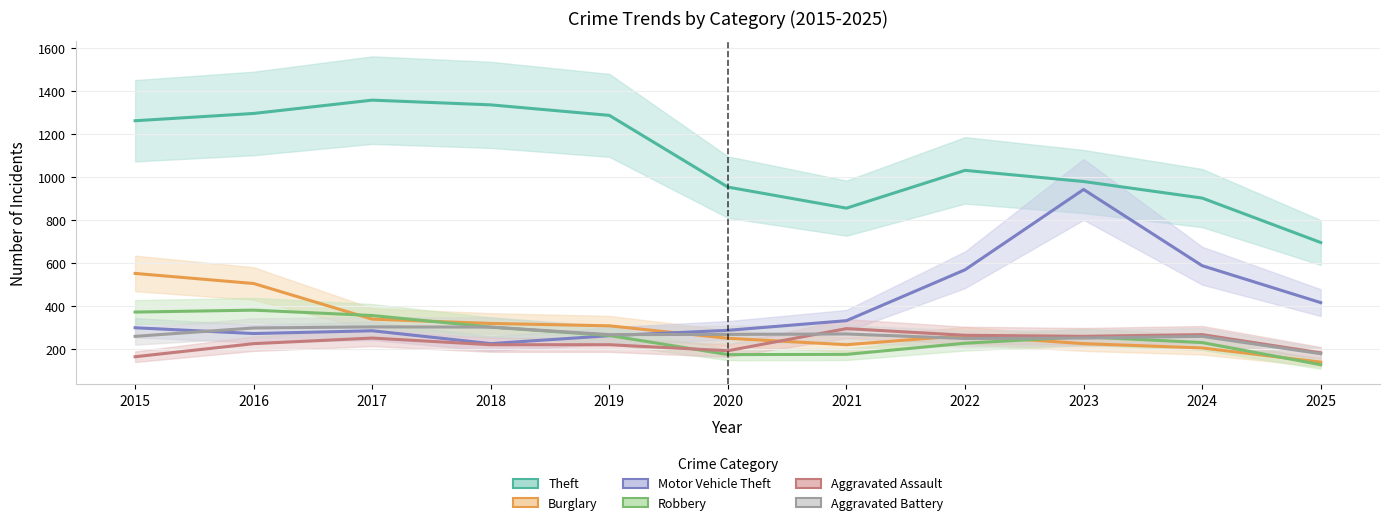

Is the value of Motor Vehicle Theft at 2024 greater than the value of Burglary at 2015?

Yes